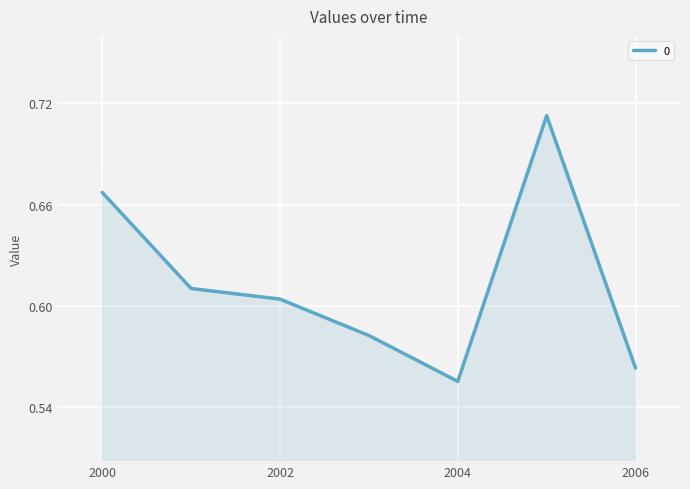

How many values are between 0 and 1?

7